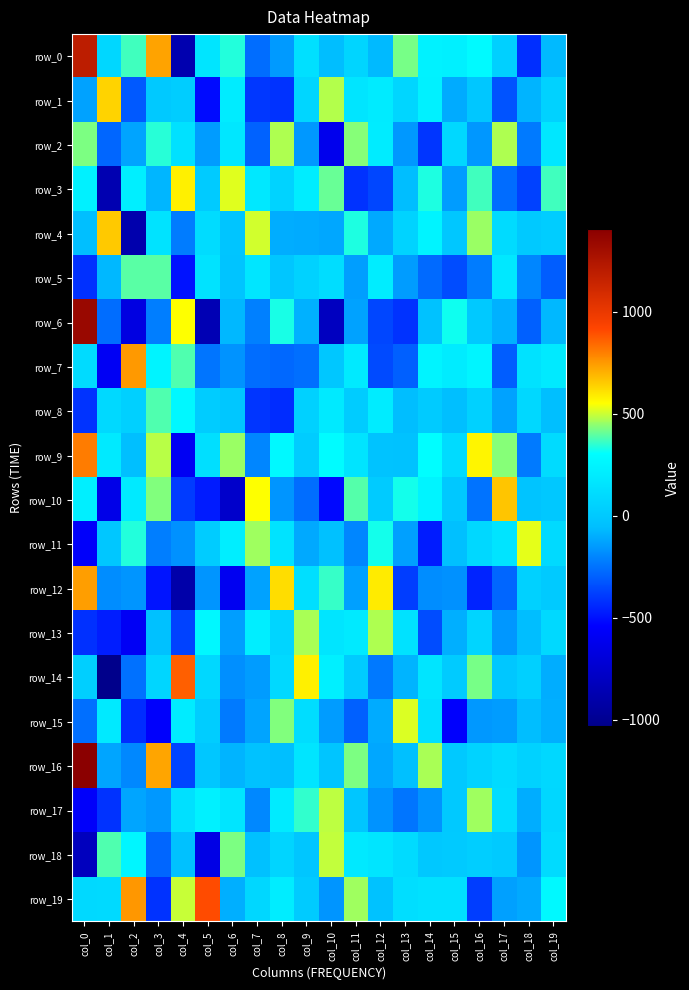

Between col_14 and col_16, which series saw the biggest shift?

row_17